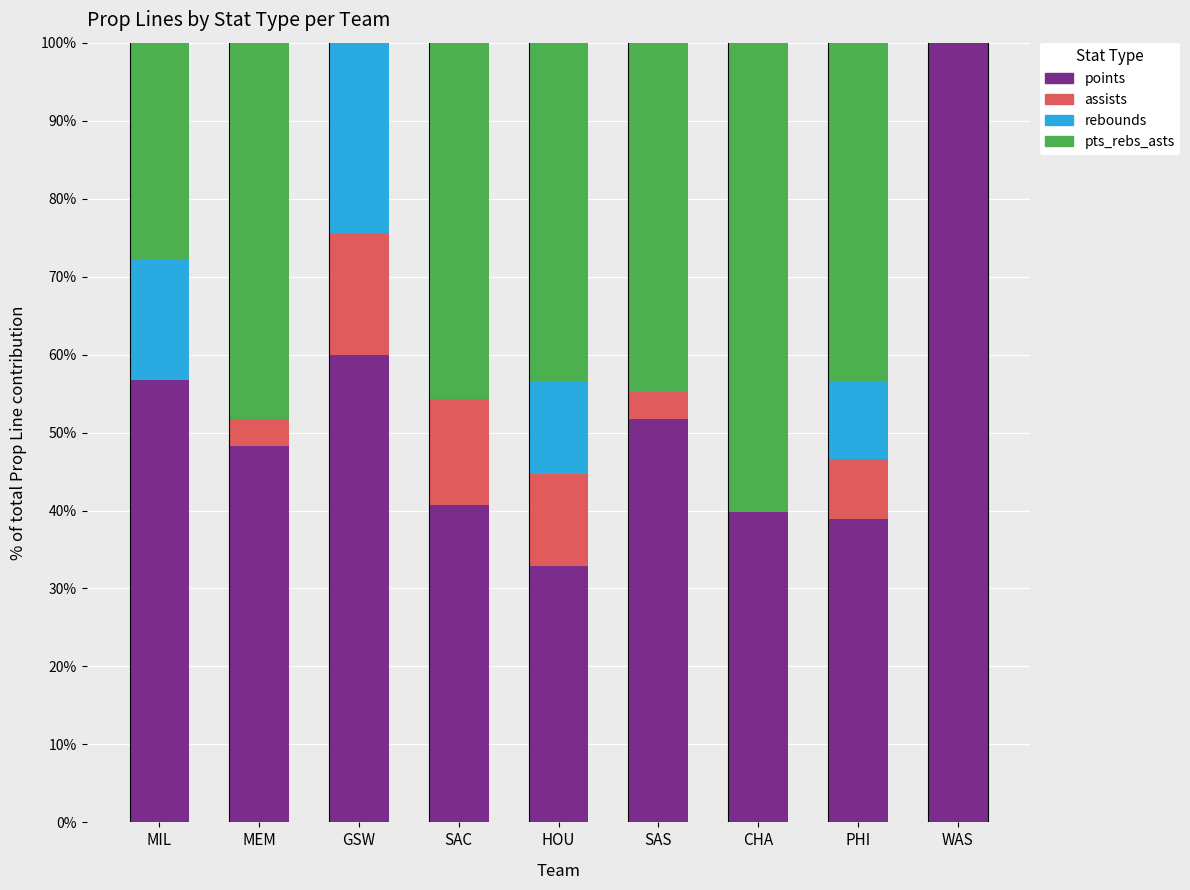

What is the total value across all series at MEM?

100.0